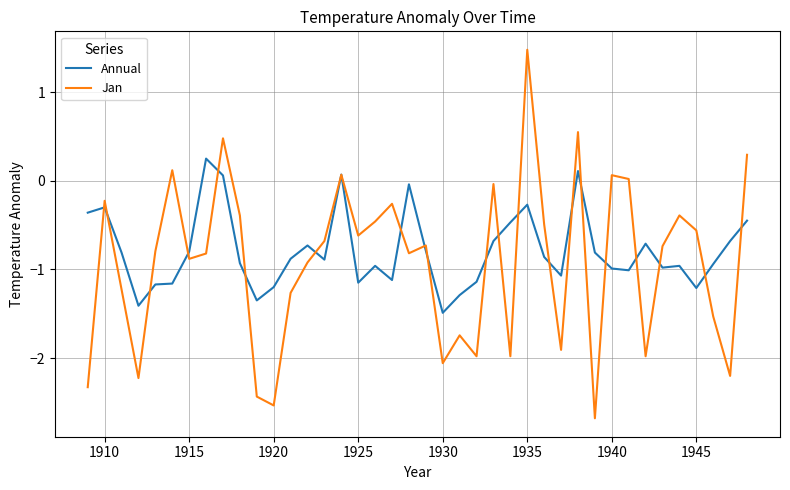

Which series has the largest range (max minus min)?

Jan